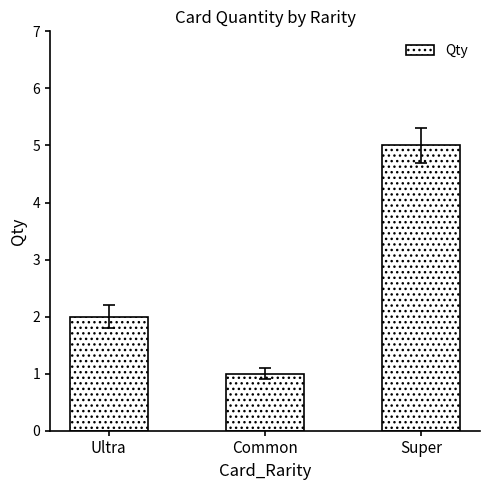

At which category does the chart reach its minimum across all series?

Common